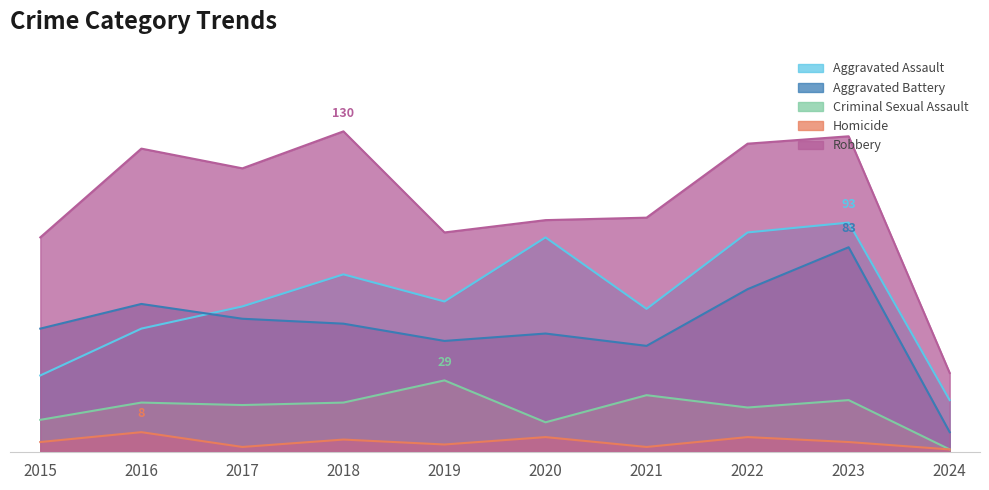

True or false: Robbery and Aggravated Assault cross at least once.

False